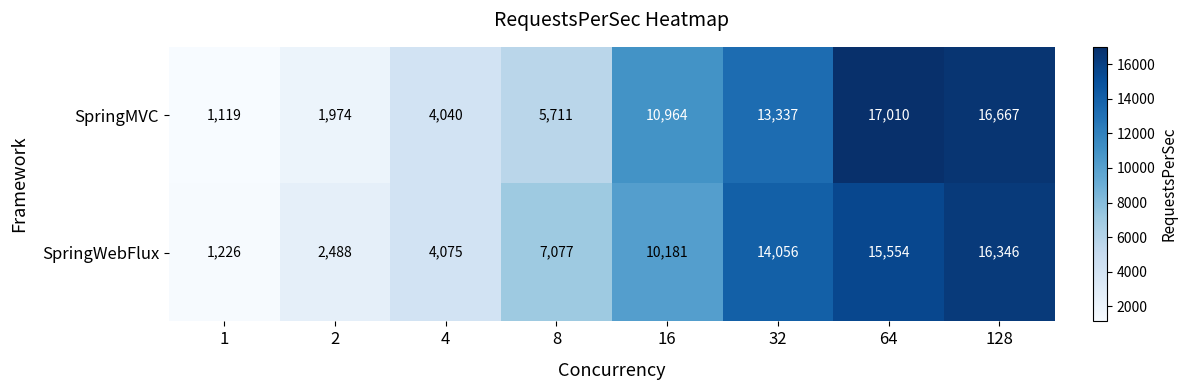

How many series are shown in this chart?

2